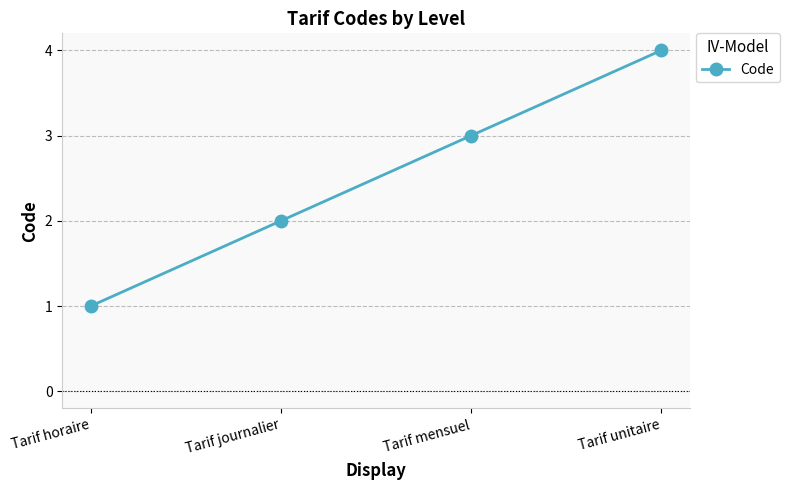

What is the change in value from Tarif mensuel to Tarif unitaire?

+1